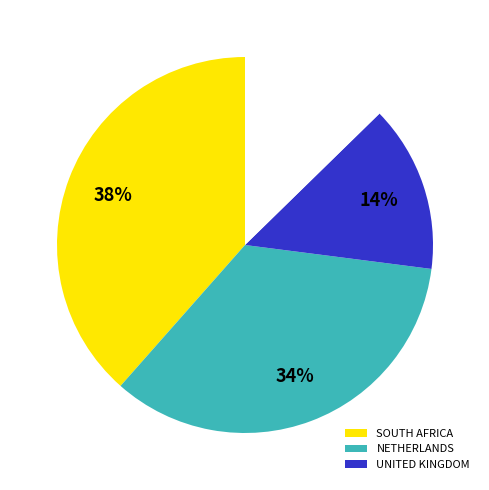

Does any single category account for the majority?

No